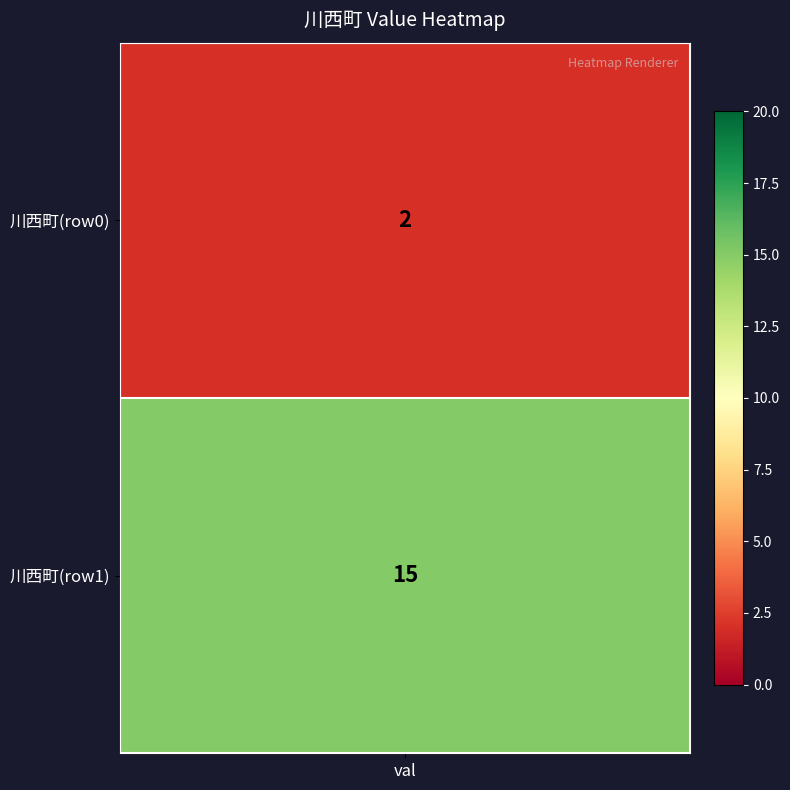

Reading left to right, transcribe all the data shown in this chart.

2	15